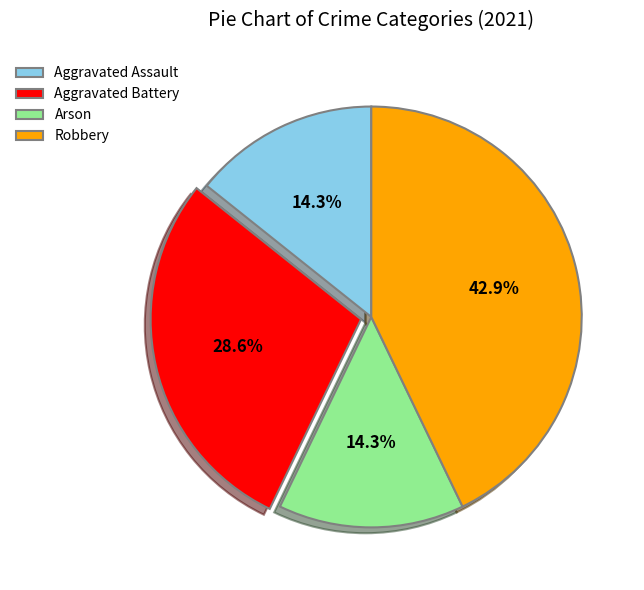

Is there any slice that represents more than half of the pie?

No